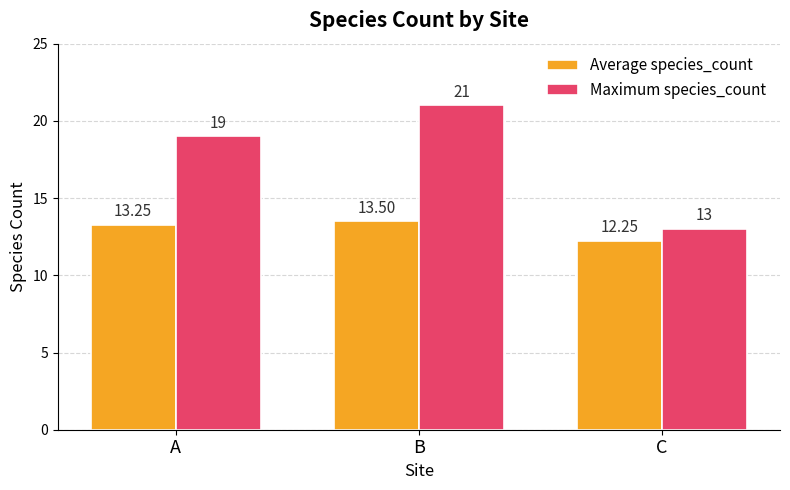

Which series has the largest total across all categories?

Maximum species_count